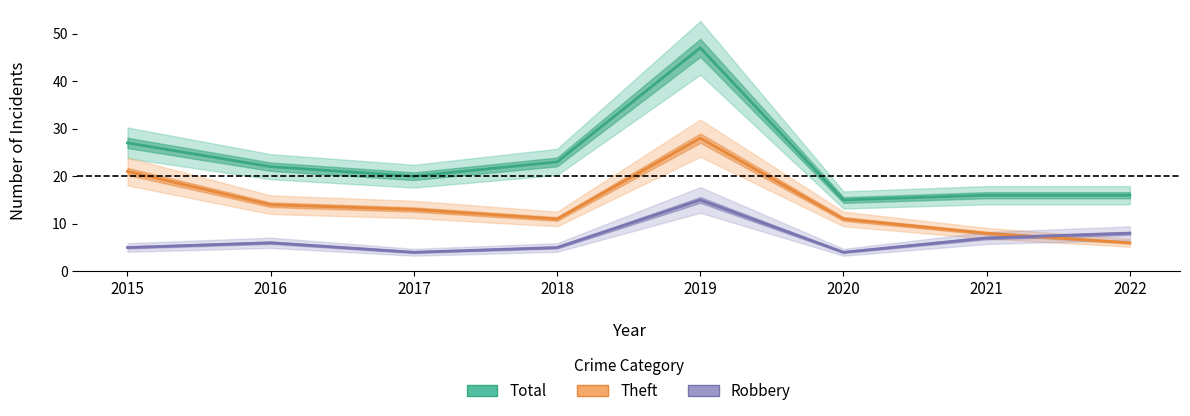

At which label is Theft closest to 17?

2016